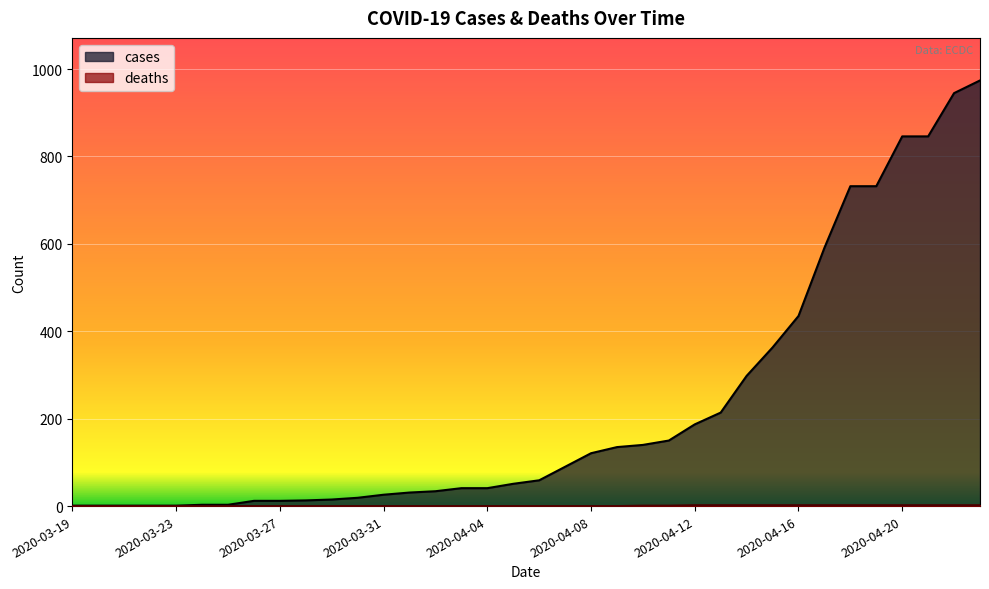

Which category has the highest value across all series?

2020-04-23